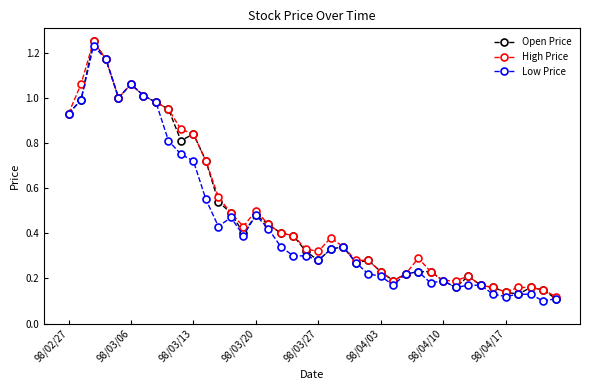

True or false: Low Price has more than 0 points higher than both neighbors.

True